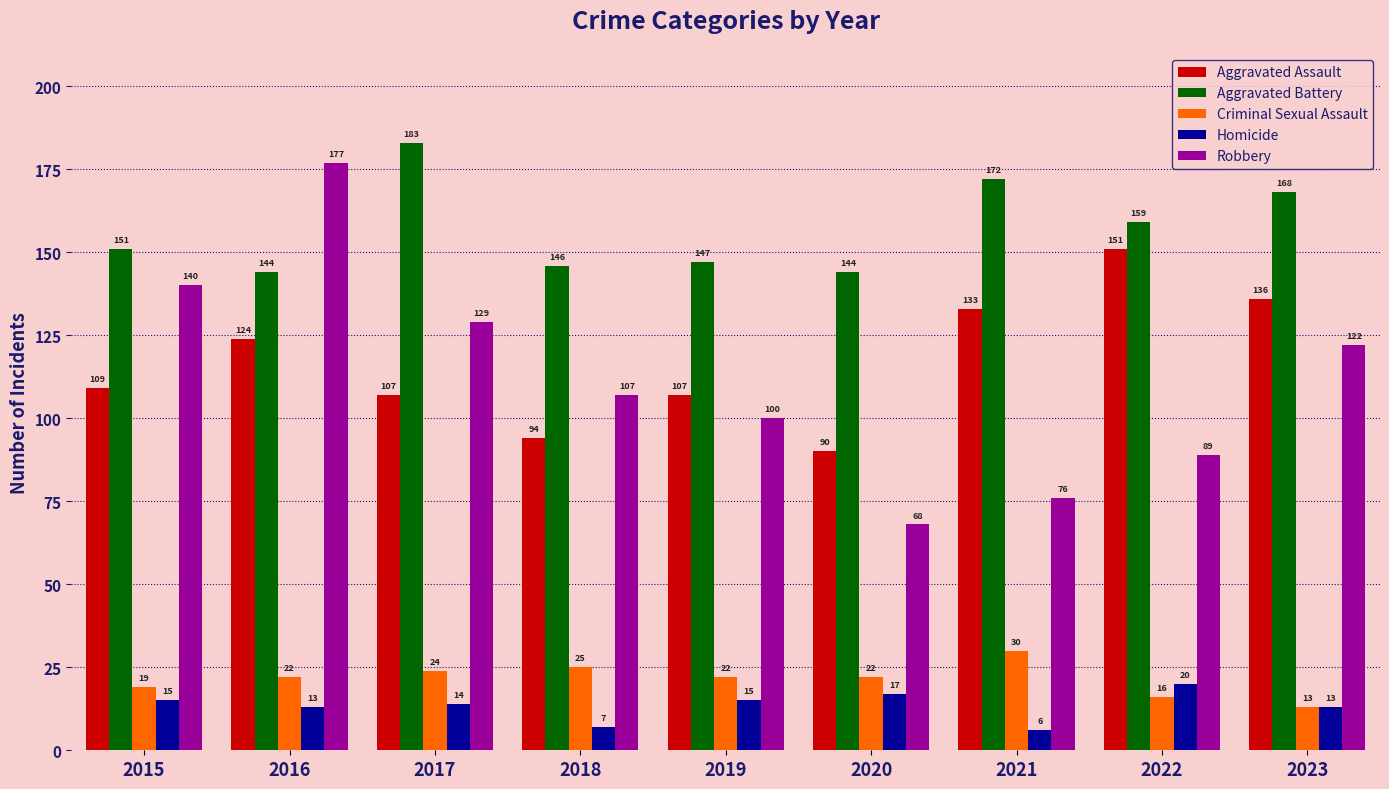

How many series are shown in this chart?

5